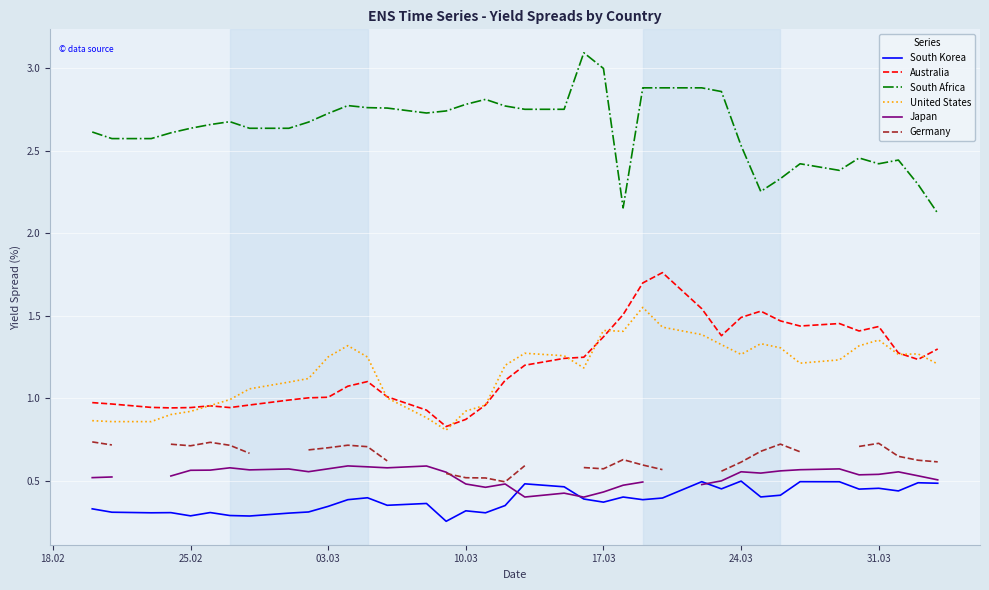

True or false: United States and South Korea cross at least once.

False